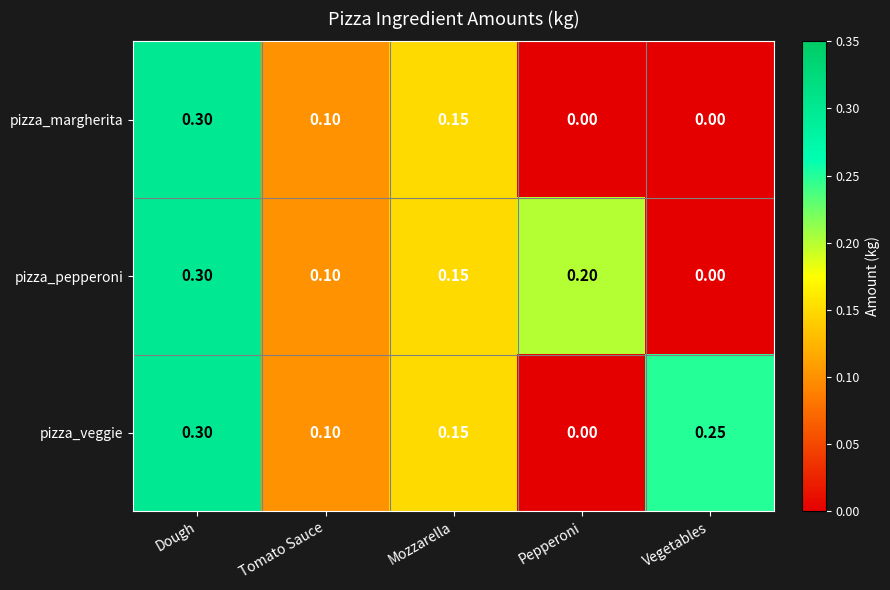

At which label does pizza_veggie reach its minimum?

Pepperoni